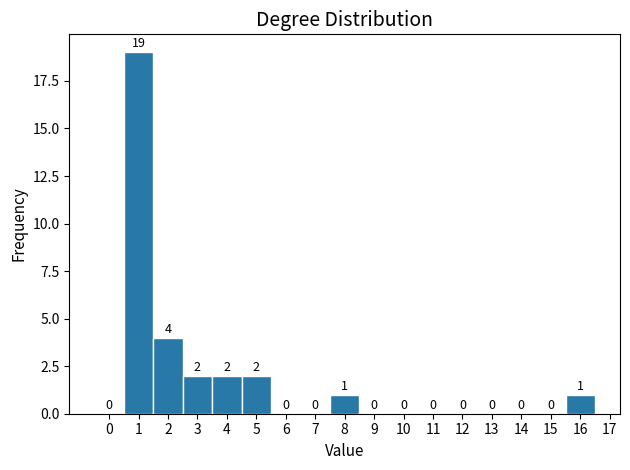

Reading left to right, transcribe this chart: for each bar, give the range it covers on the x-axis and its height.

-0.5 to 0.5: 0
0.5 to 1.5: 19
1.5 to 2.5: 4
2.5 to 3.5: 2
3.5 to 4.5: 2
4.5 to 5.5: 2
5.5 to 6.5: 0
6.5 to 7.5: 0
7.5 to 8.5: 1
8.5 to 9.5: 0
9.5 to 10.5: 0
10.5 to 11.5: 0
11.5 to 12.5: 0
12.5 to 13.5: 0
13.5 to 14.5: 0
14.5 to 15.5: 0
15.5 to 16.5: 1